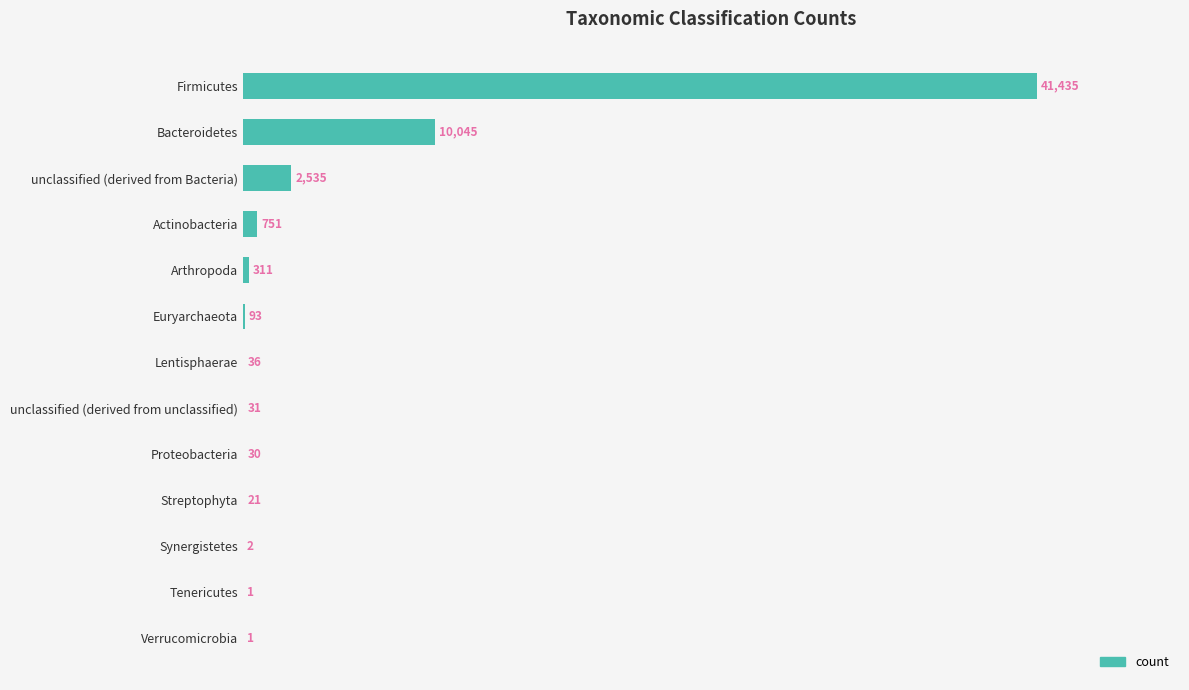

Which label corresponds to the largest value in the chart?

Firmicutes